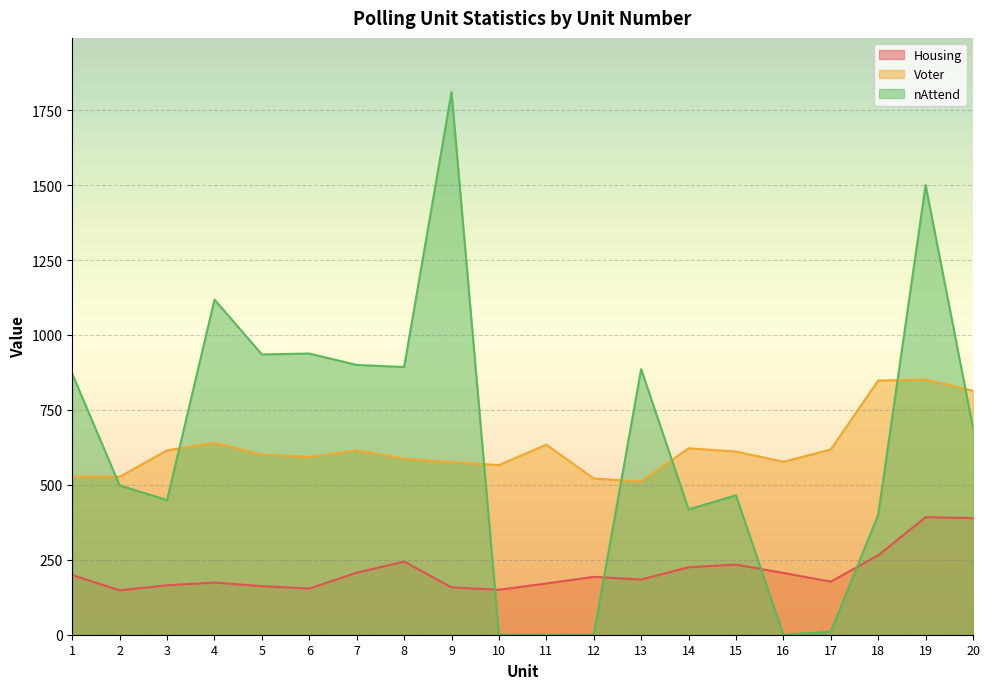

True or false: nAttend has a value of 609 at 18.

False